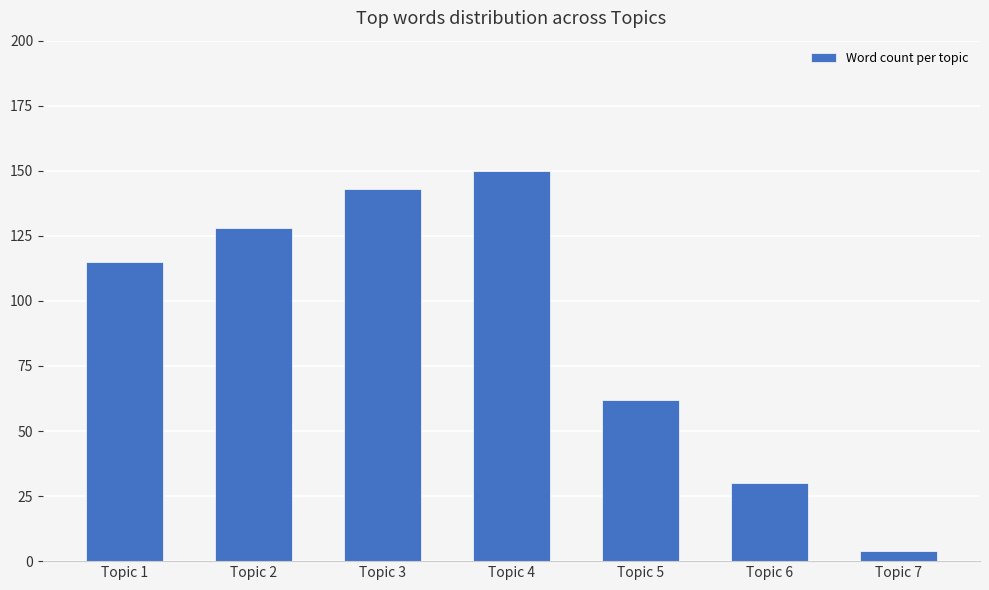

What is the difference between the values at Topic 7 and Topic 6?

26